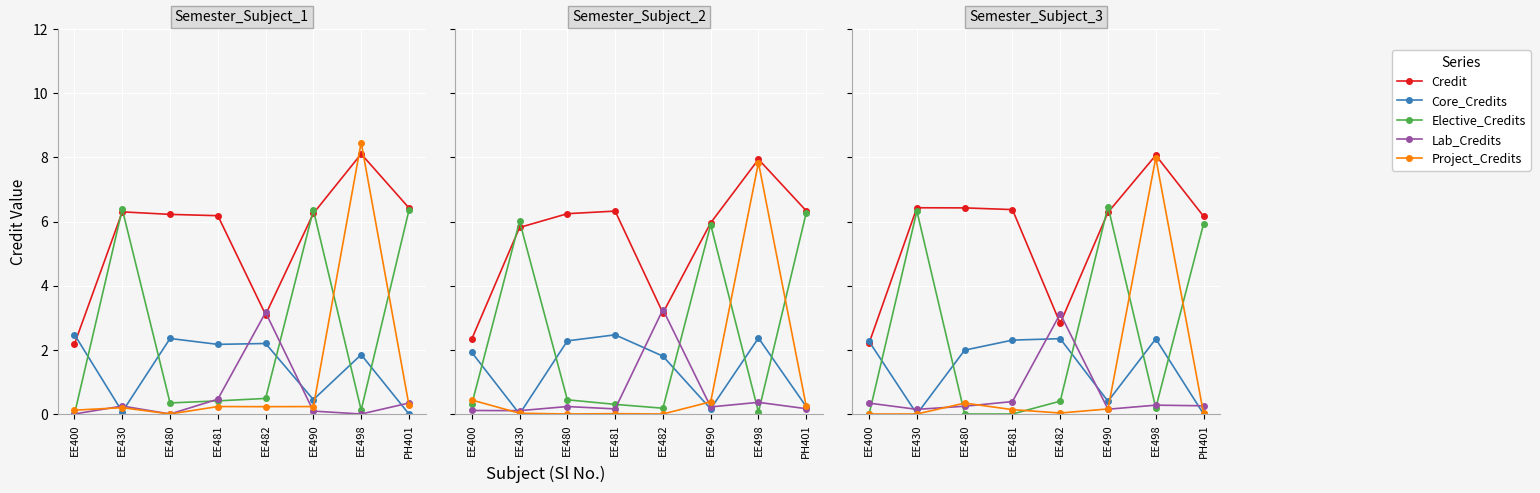

How many interior local peaks does the Lab_Credits series have?

2